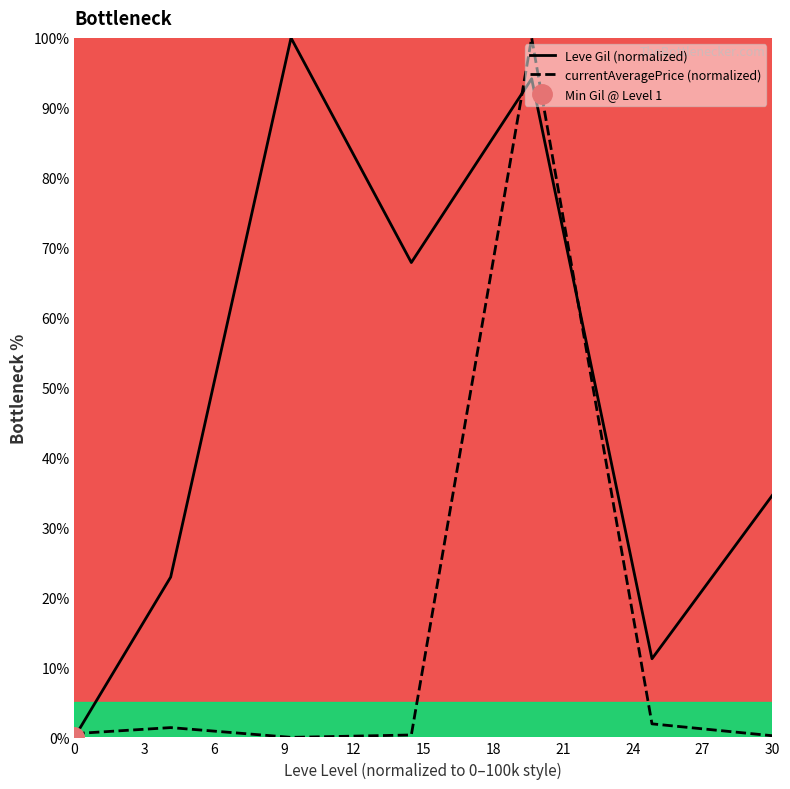

How many intersections are there between currentAveragePrice (normalized) and Leve Gil (normalized)?

3